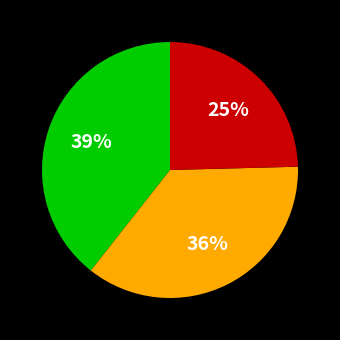

How many slices are in this pie chart?

3